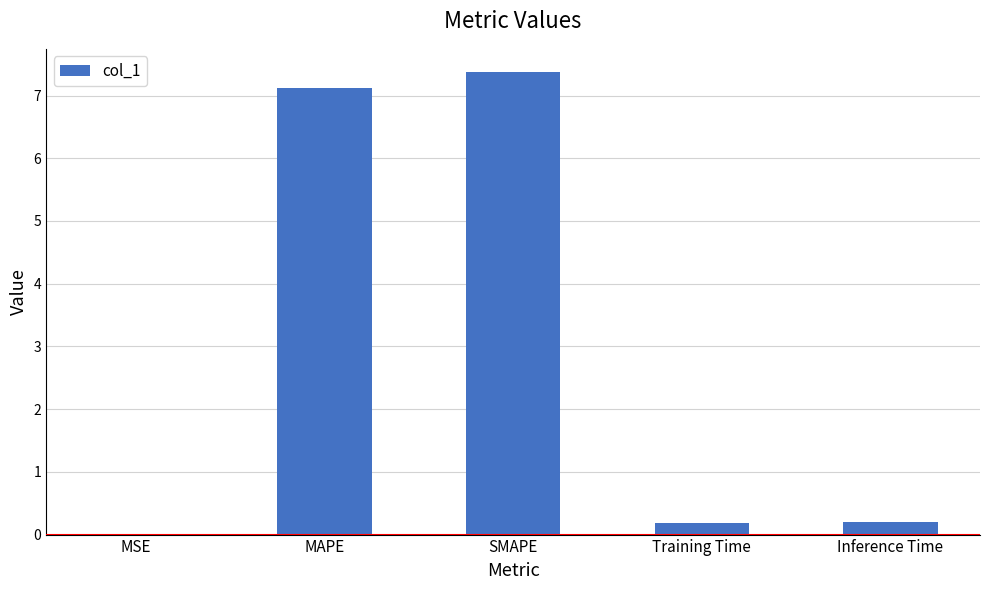

At which category does the chart reach its peak across all series?

SMAPE